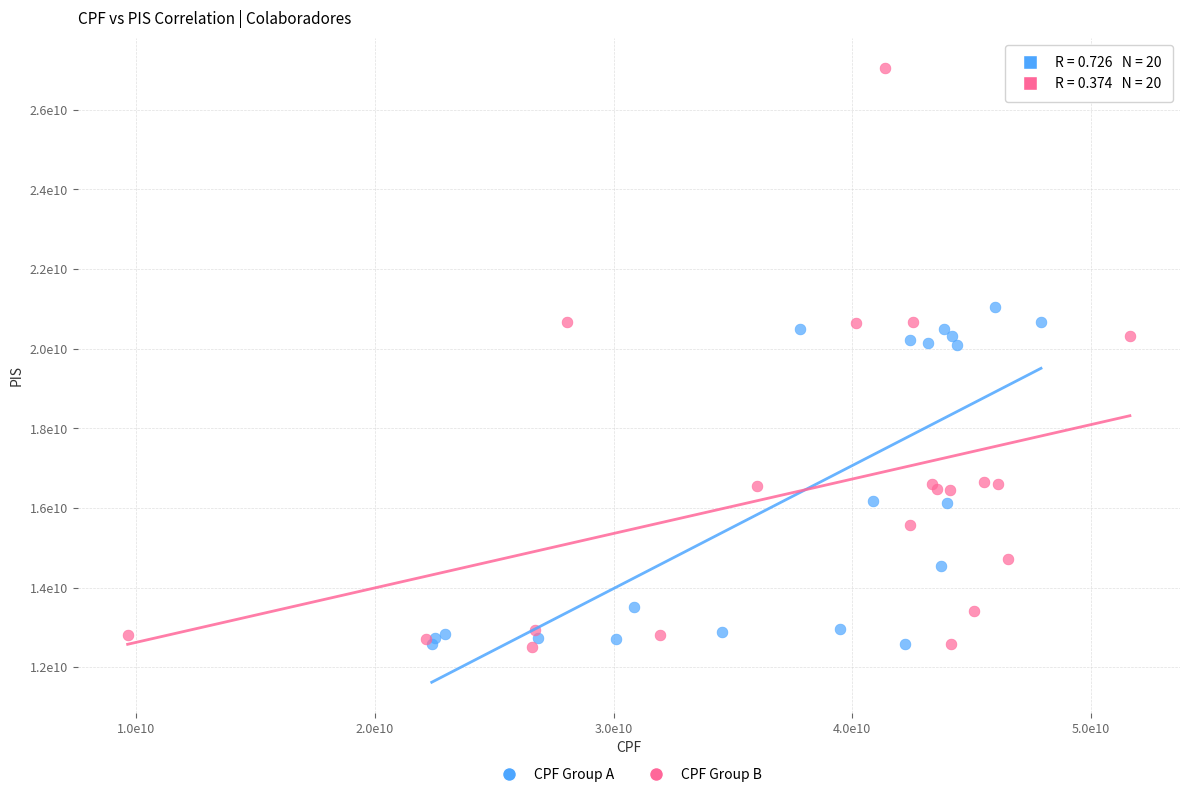

What are all the series names shown in the legend?

CPF Group A, CPF Group B